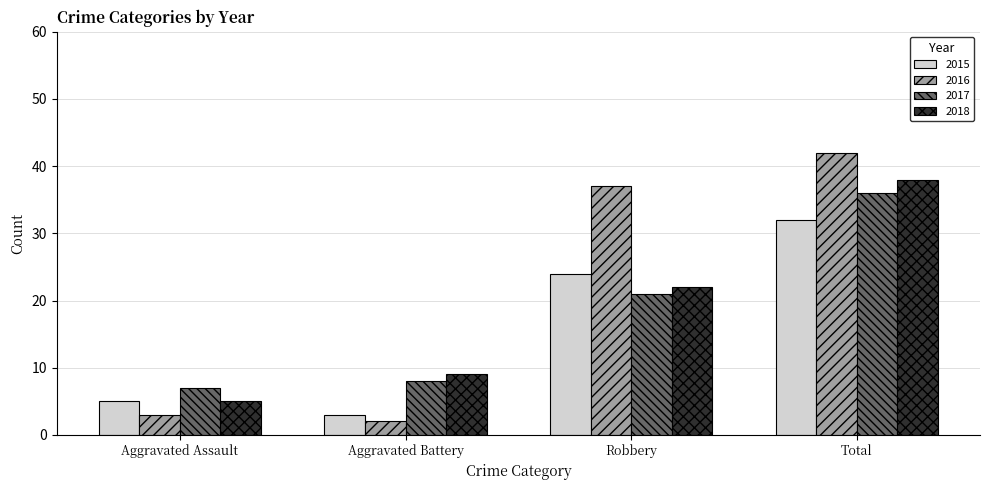

How many distinct data groups are displayed?

4